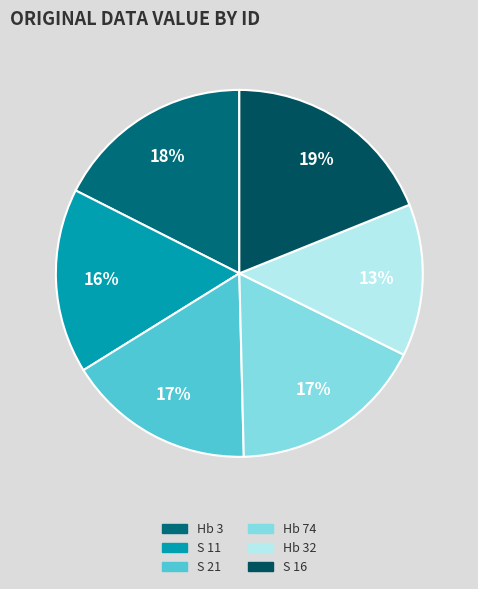

How many slices are in this pie chart?

6